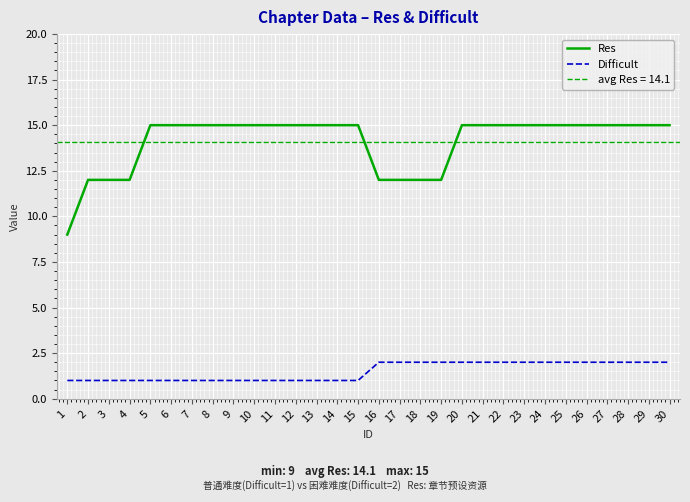

Rank the categories by Difficult value from highest to lowest.

16, 17, 18, 19, 20, 21, 22, 23, 24, 25, 26, 27, 28, 29, 30, 1, 2, 3, 4, 5, 6, 7, 8, 9, 10, 11, 12, 13, 14, 15